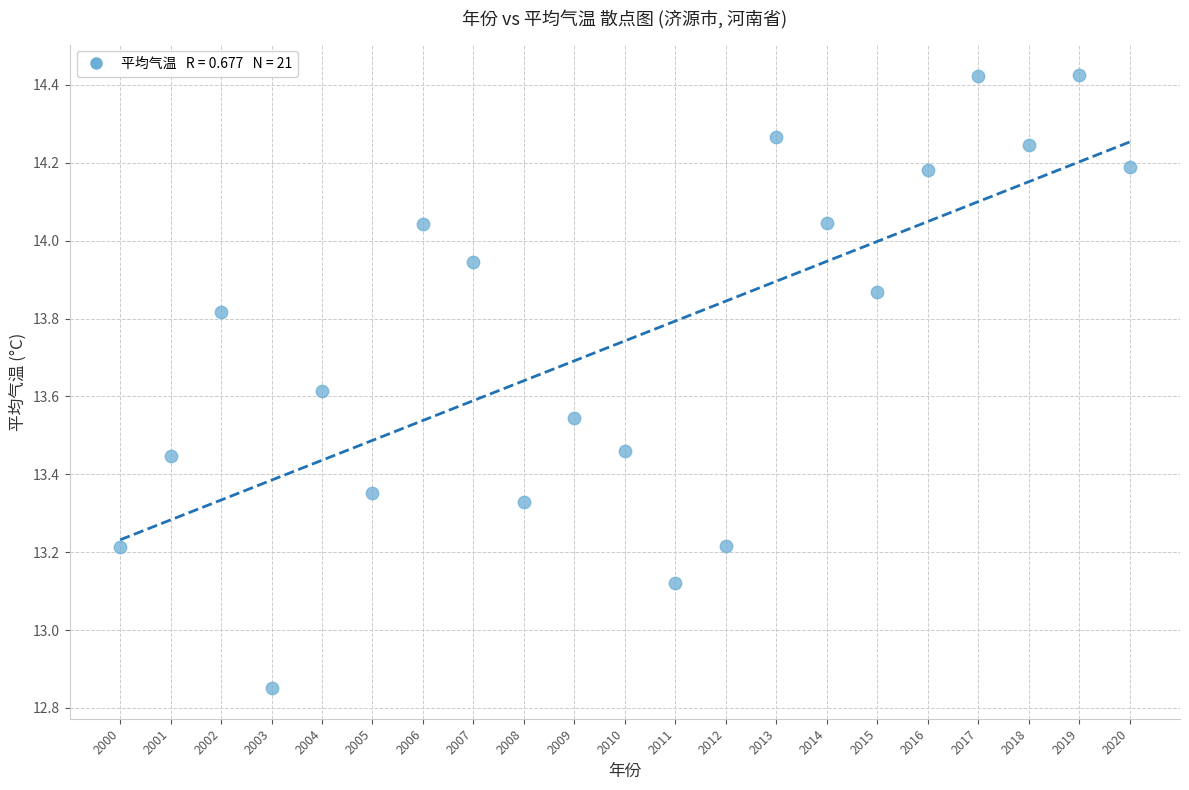

What is the range of Y values (max minus min)?

1.6